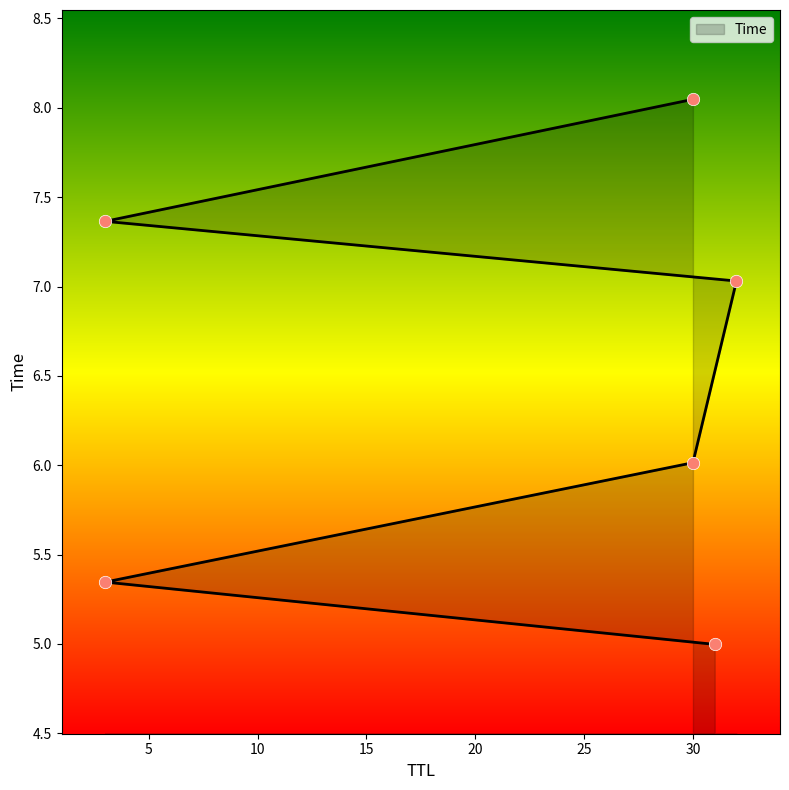

What is the ratio of the value at 31 to the value at 32?

0.7